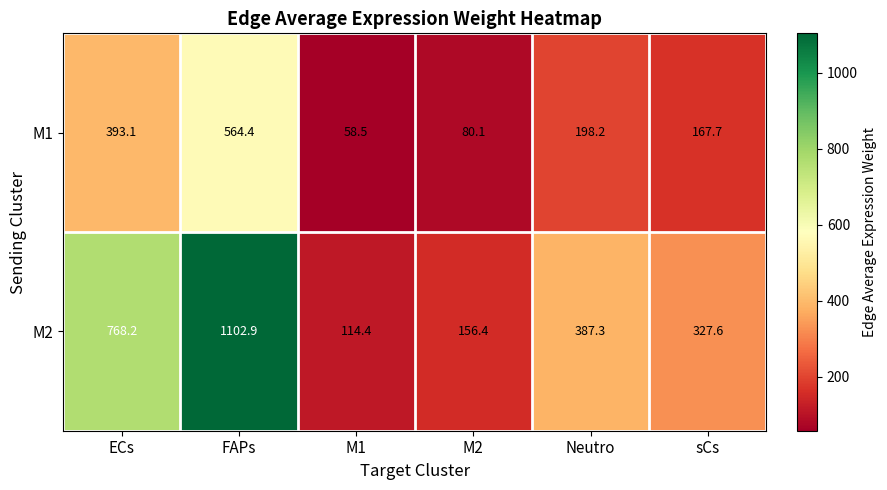

What is the difference between the M2 values at M1 and FAPs?

988.5